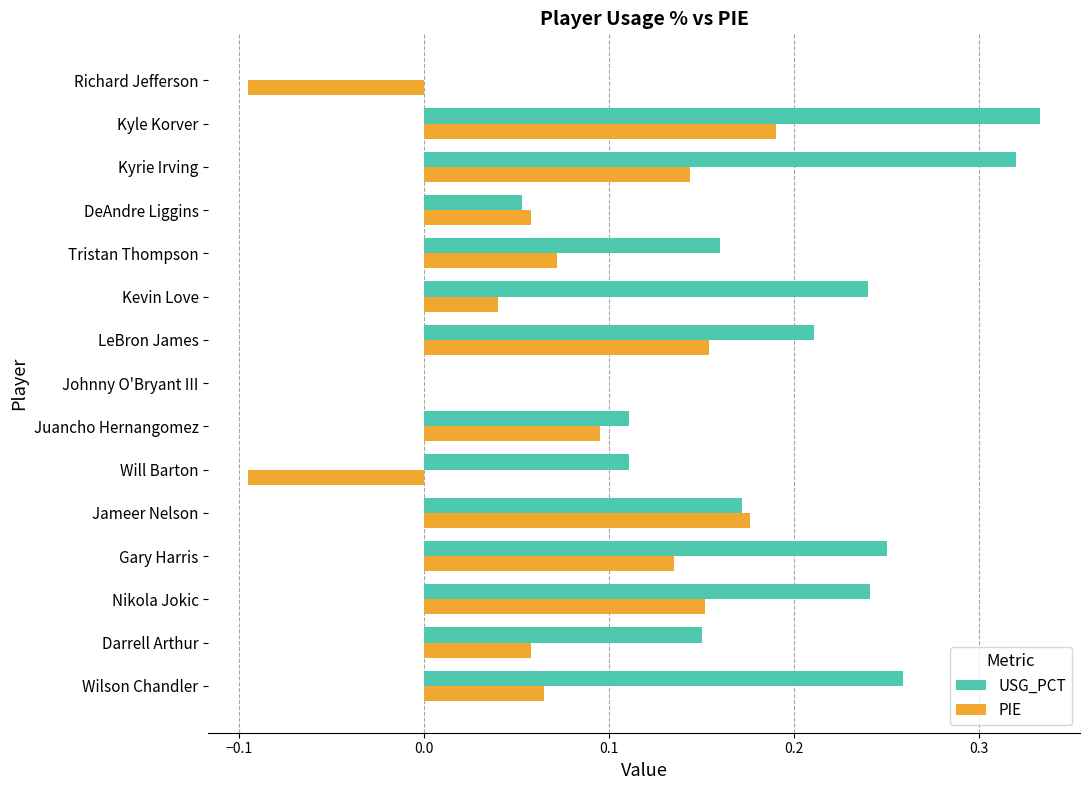

Which series changed the most between Juancho Hernangomez and Richard Jefferson?

PIE